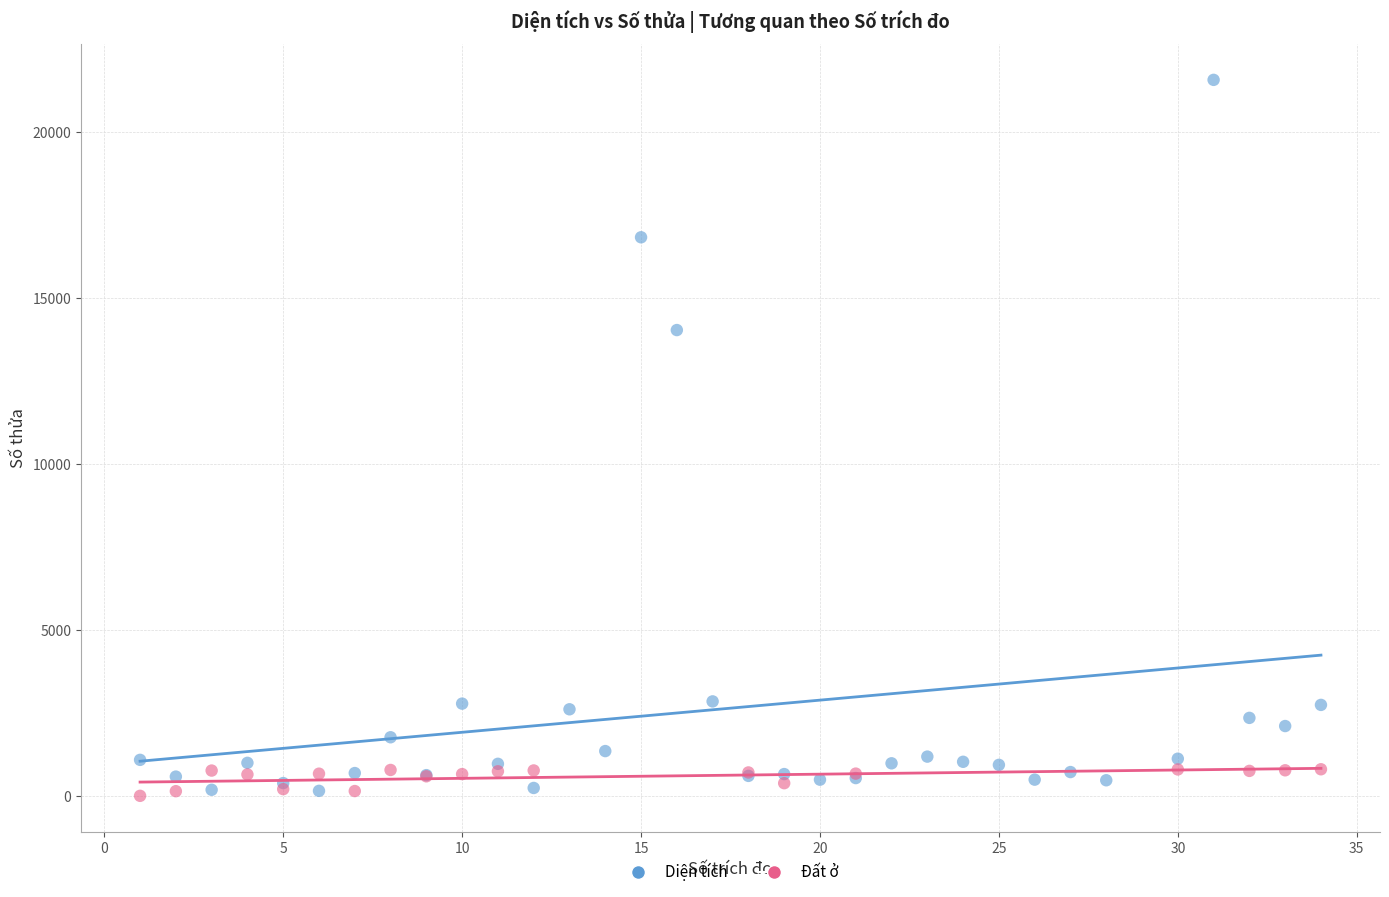

Which series contains the highest Y value?

Diện tích